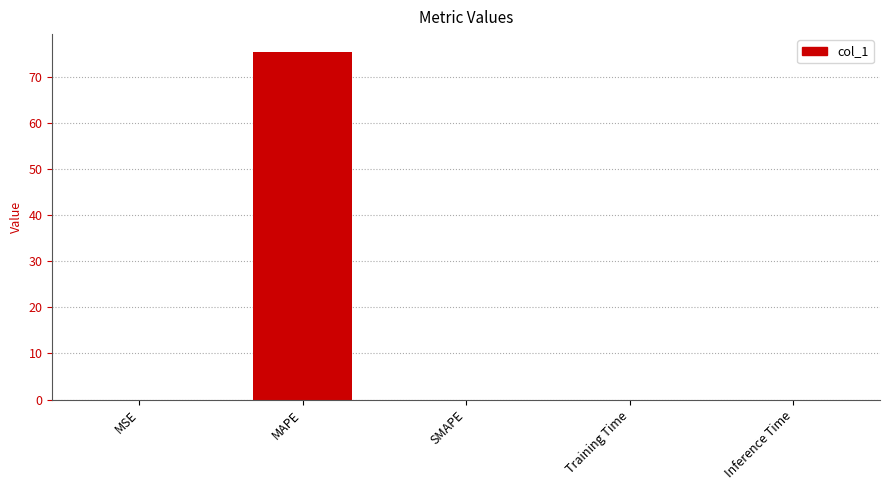

What is the sum of all values?

75.5